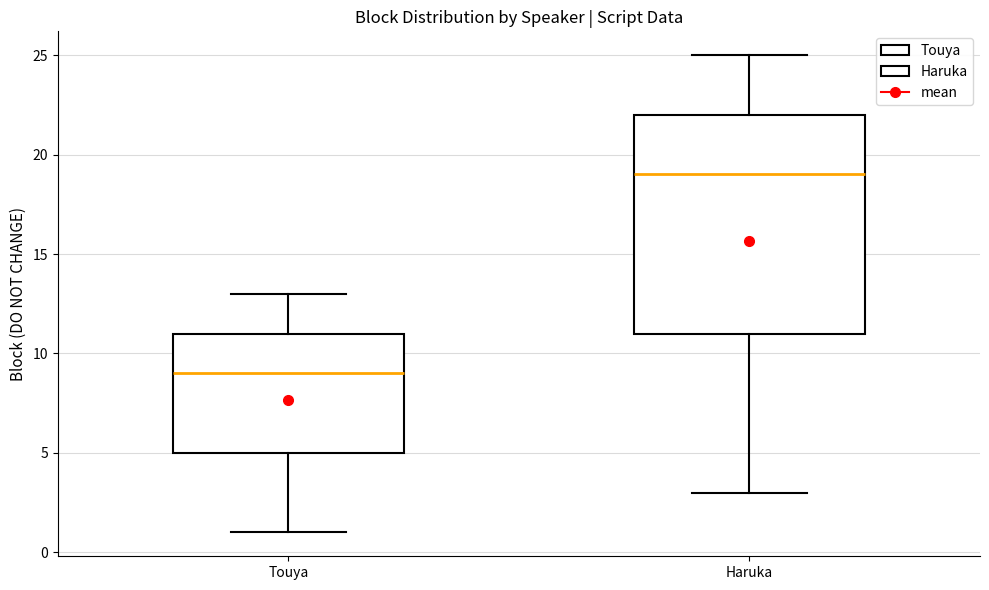

Which box is the tallest, from its lower edge to its upper edge?

Haruka